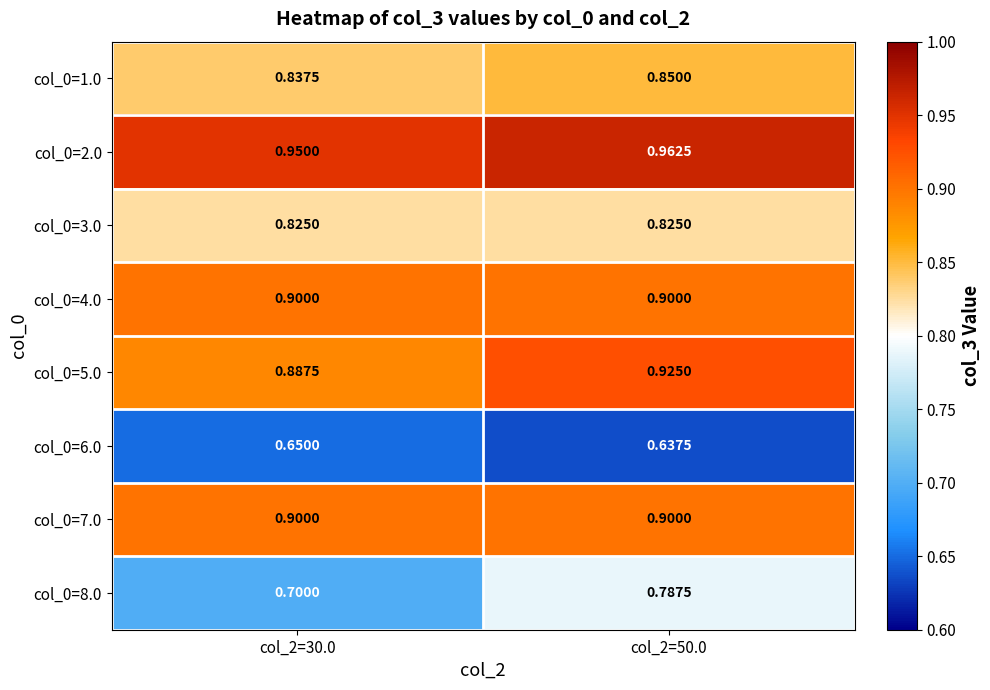

Is the value of col_0=8.0 at col_2=30.0 greater than the value of col_0=5.0 at col_2=30.0?

No